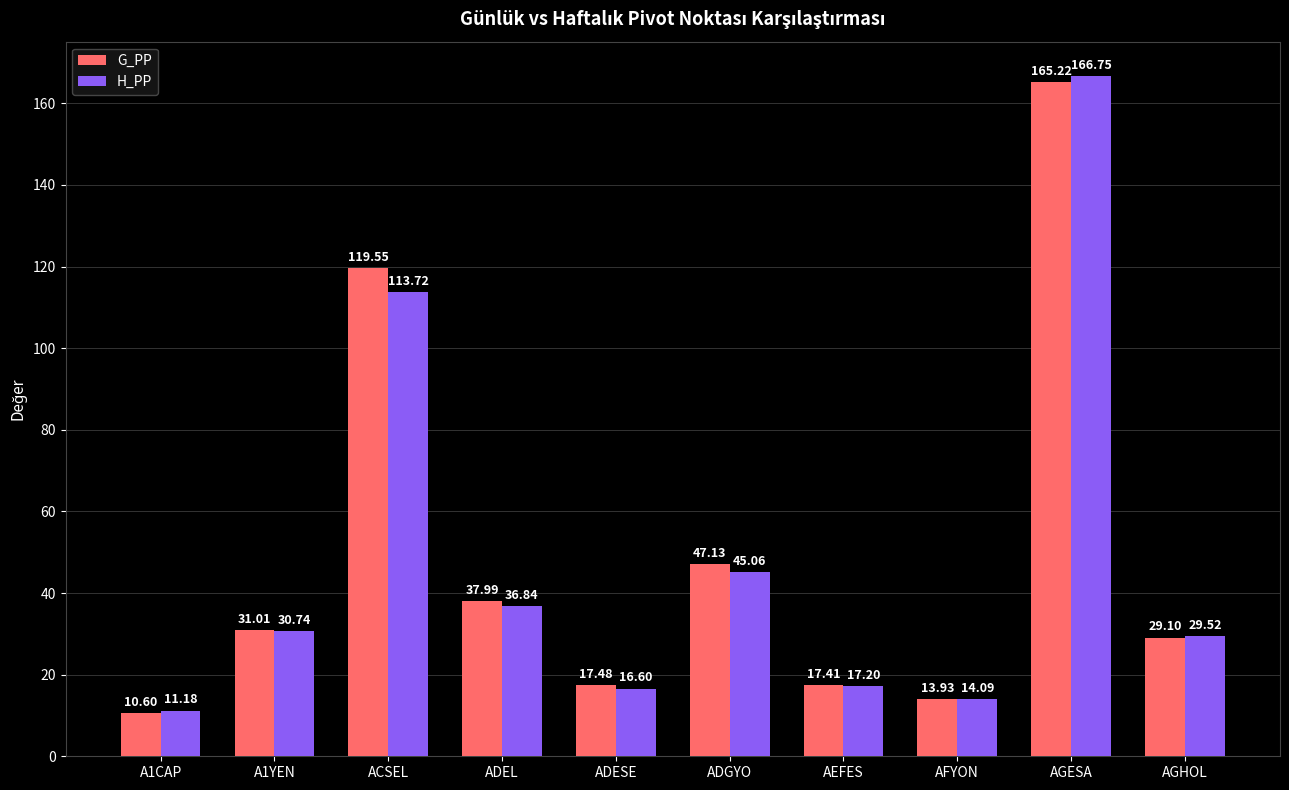

How many bars are there in total?

20